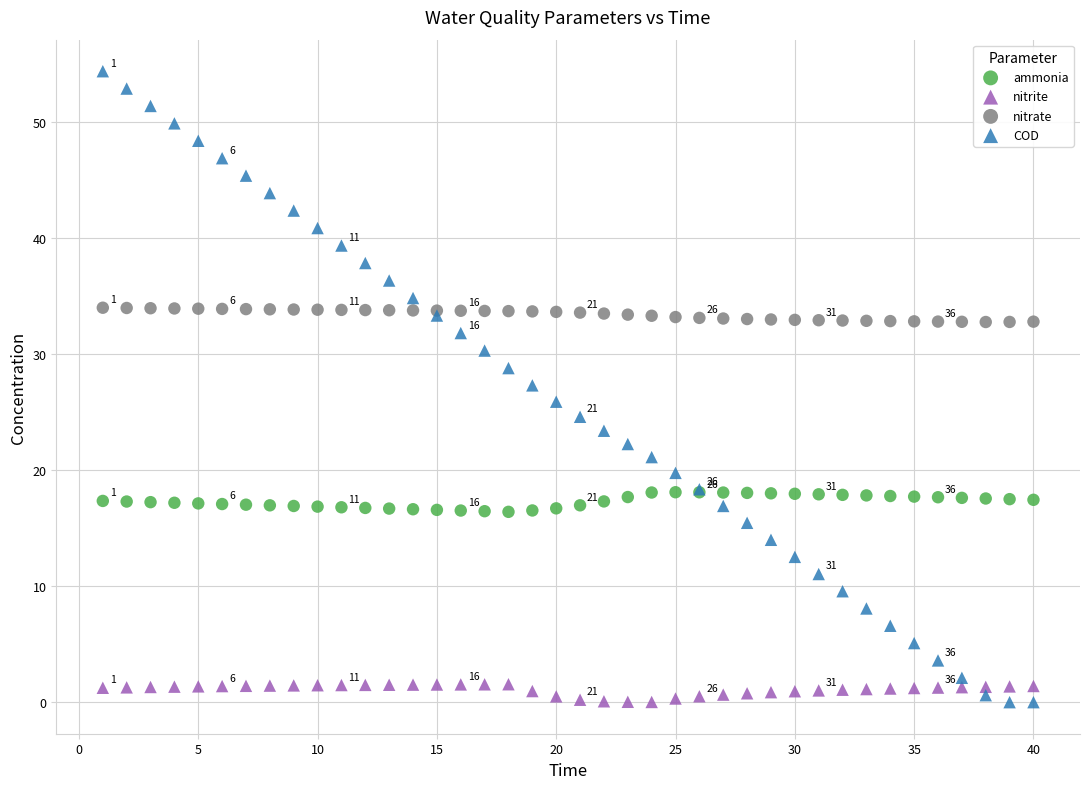

What is the X range (max minus min) for the scatter plot?

39.0